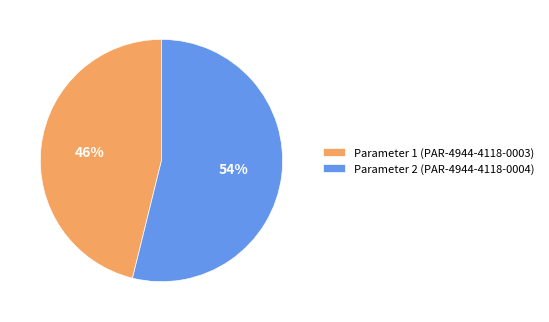

To the nearest percent, what portion does Parameter 1 (PAR-4944-4118-0003) represent?

46%